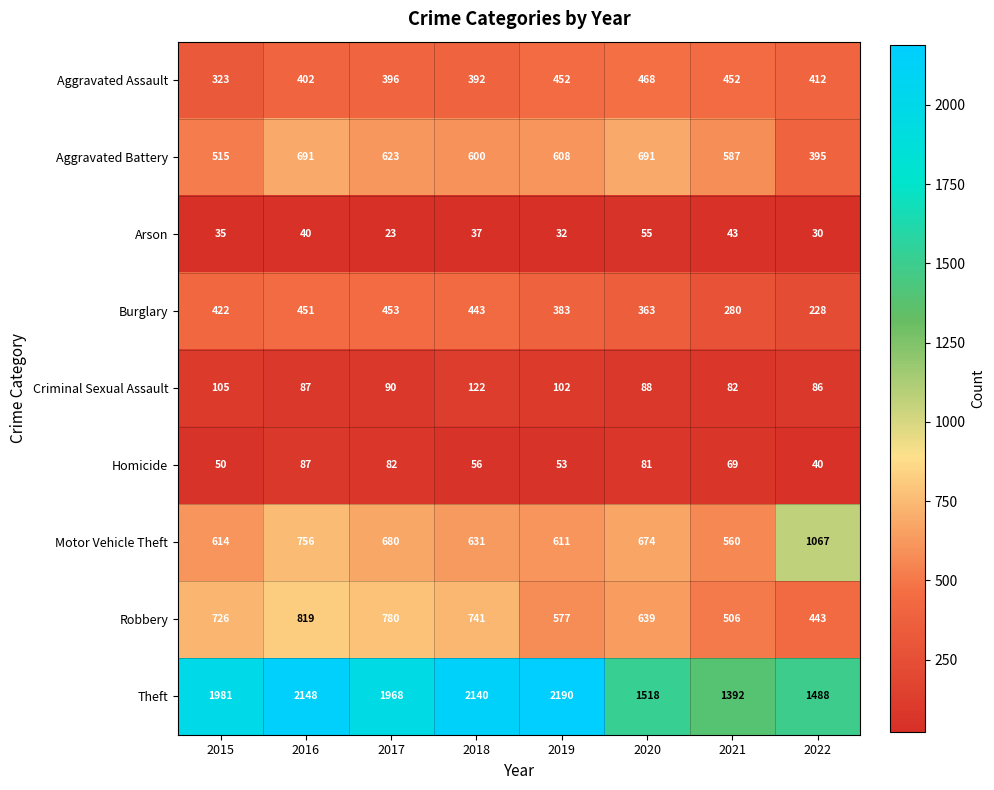

Is it true that Arson equals 37 at 2018?

True